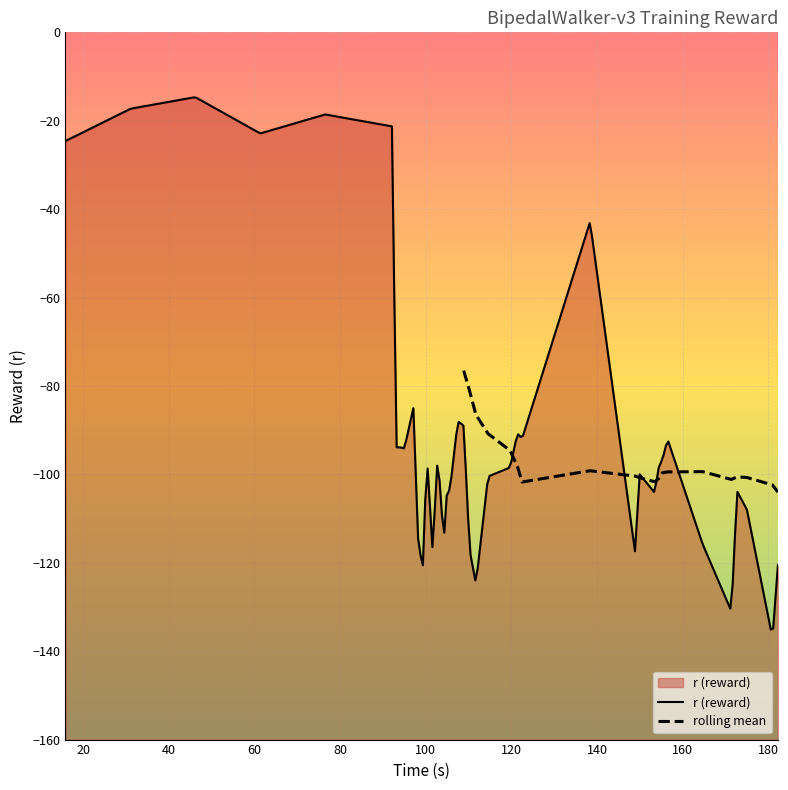

True or false: the data shows -169.9 at 35.

False